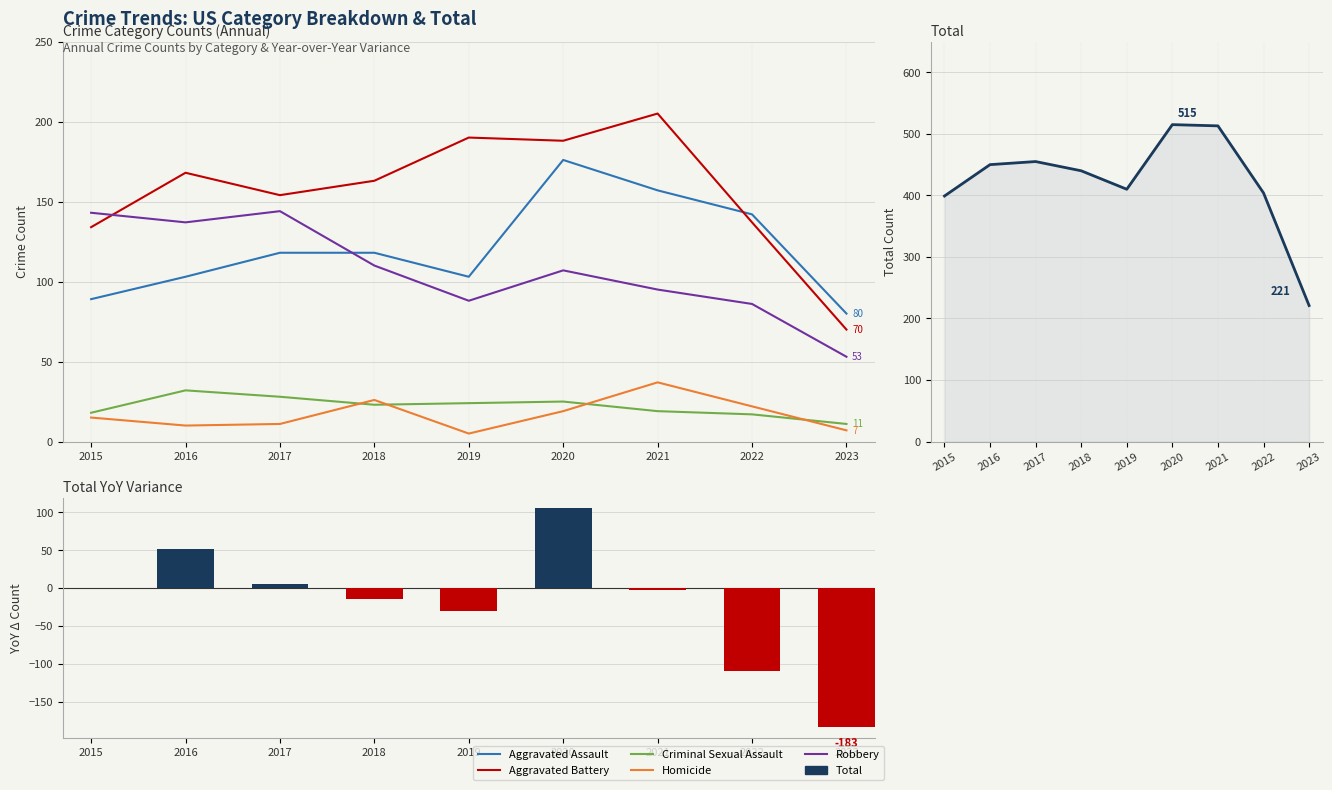

What is the value of the Criminal Sexual Assault bar at the 8th from the left?

17